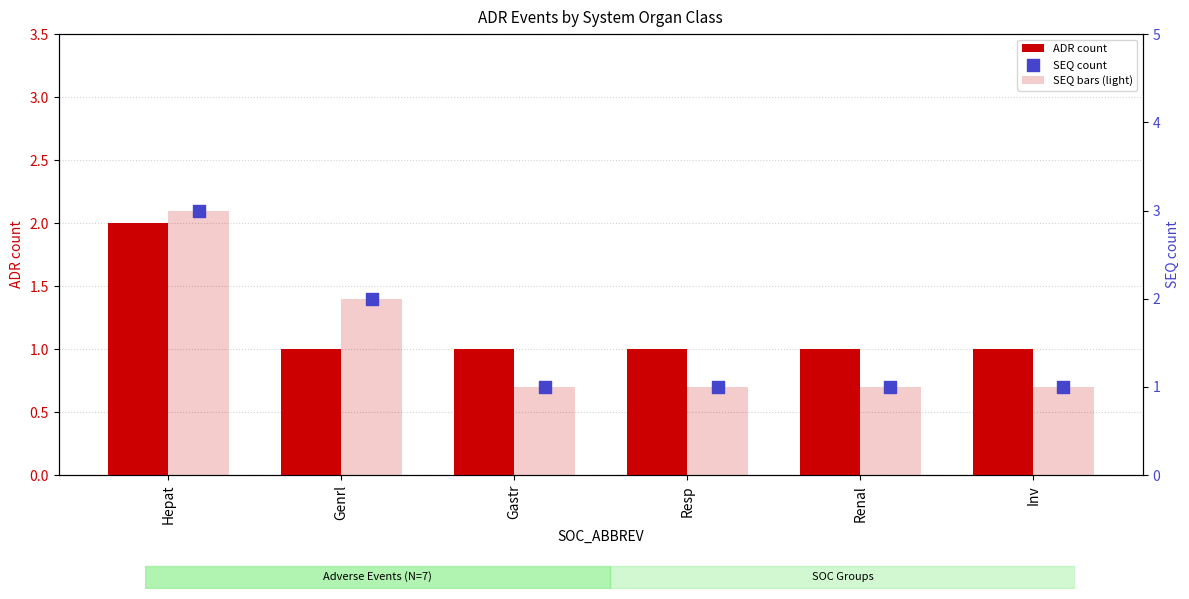

Which series contains the highest Y value?

SEQ bars (light)